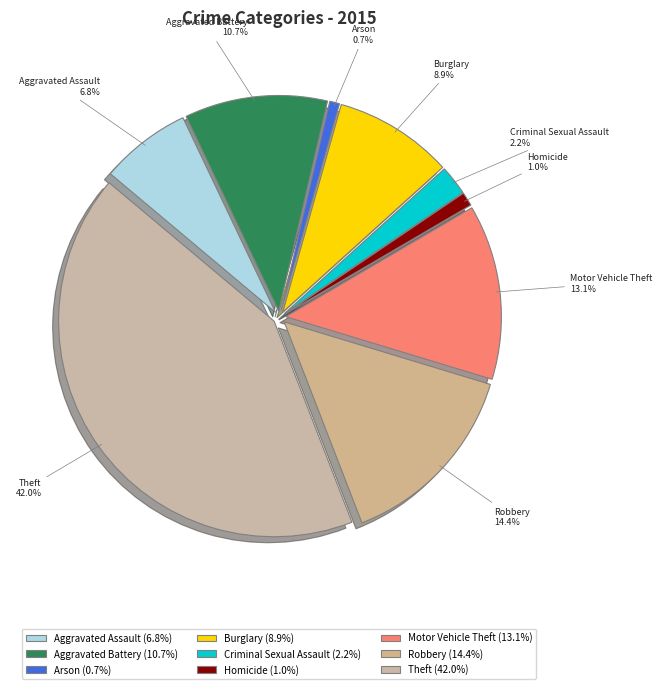

Which category has the smallest portion of the pie?

Arson